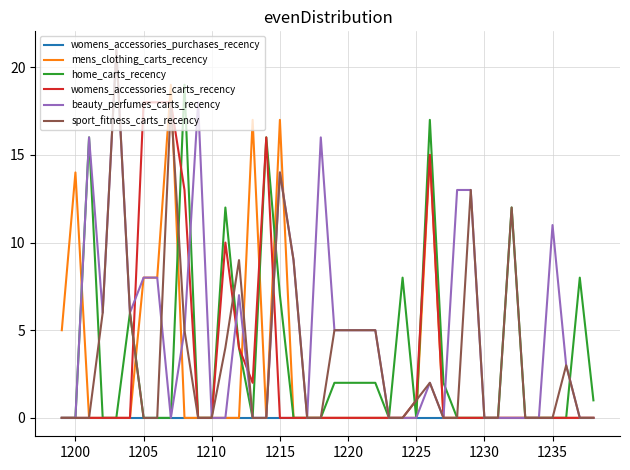

What is the highest value of the mens_clothing_carts_recency series?

19